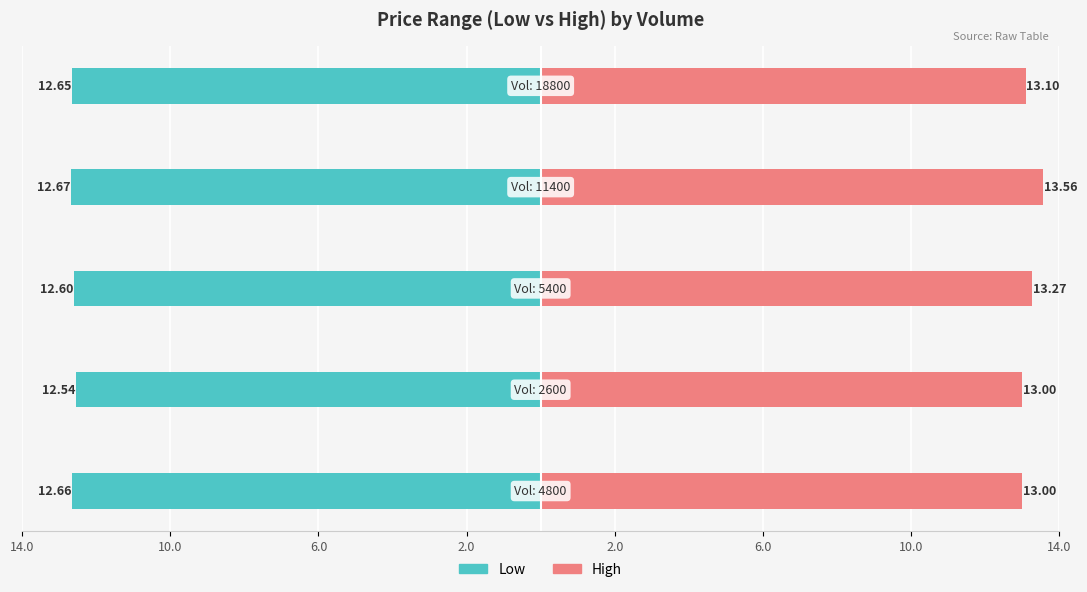

How many bars are there in each group?

2